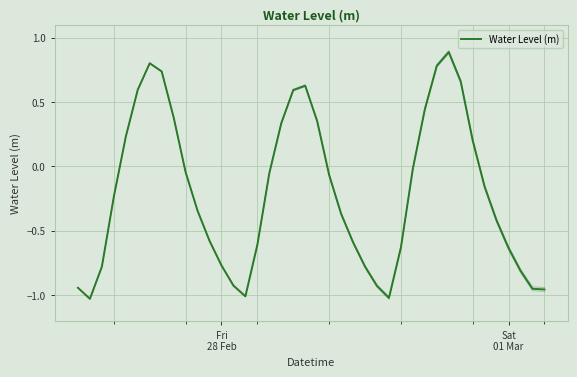

How many lines are shown in the chart?

1